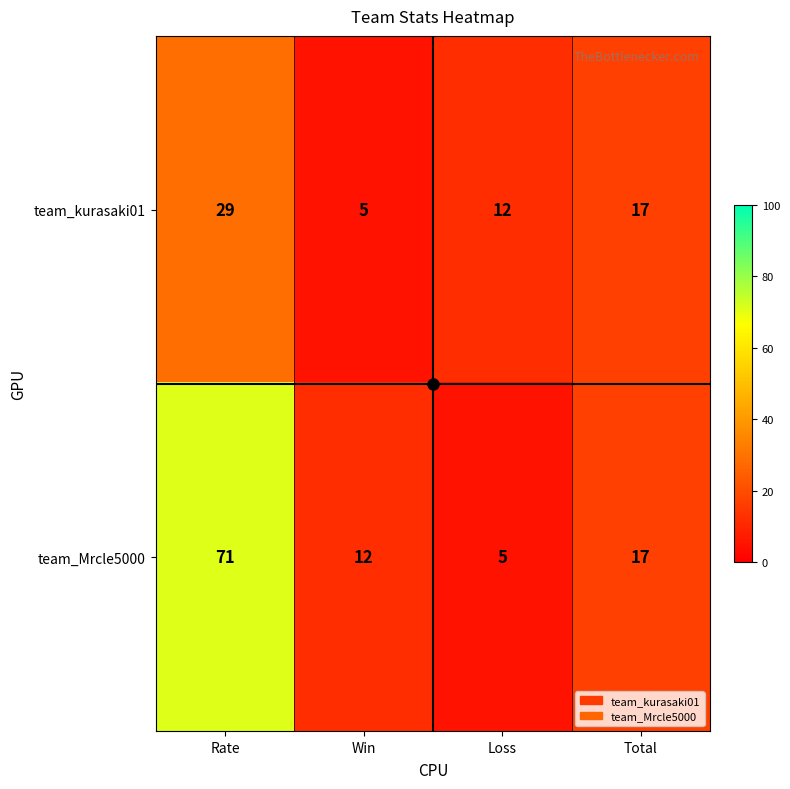

Which series has the largest total across all categories?

team_Mrcle5000